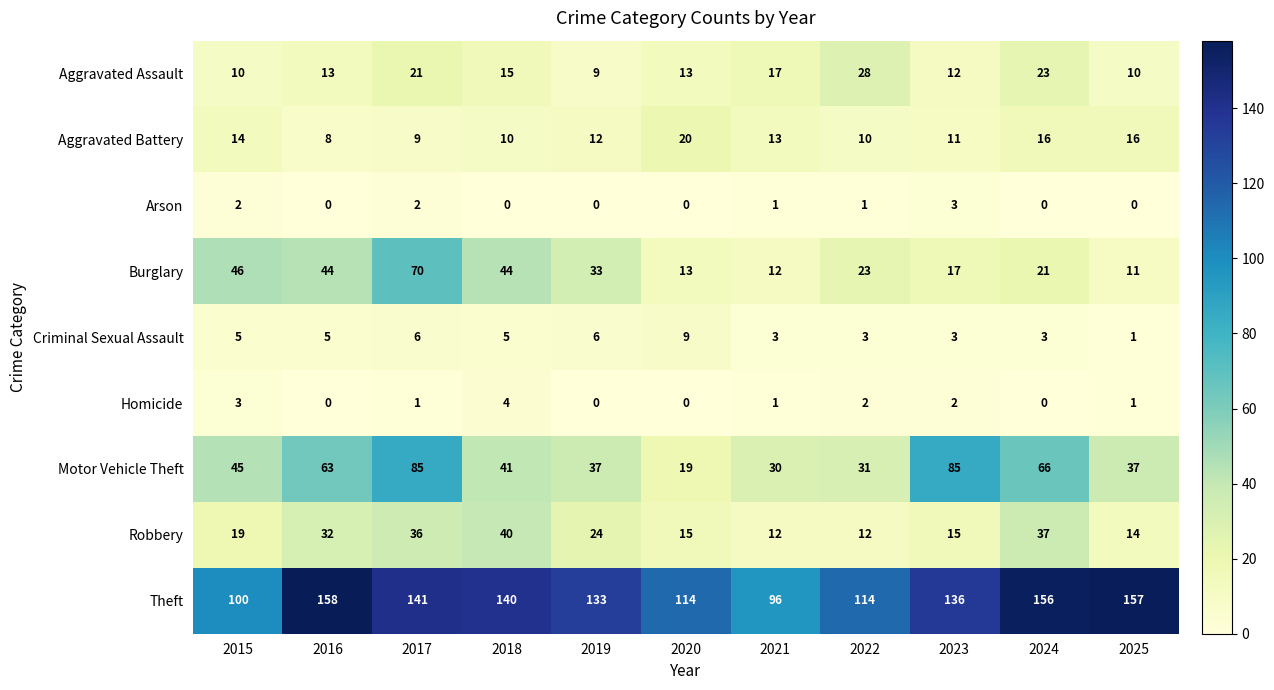

True or false: Theft has a value of 136 at 2023.

True